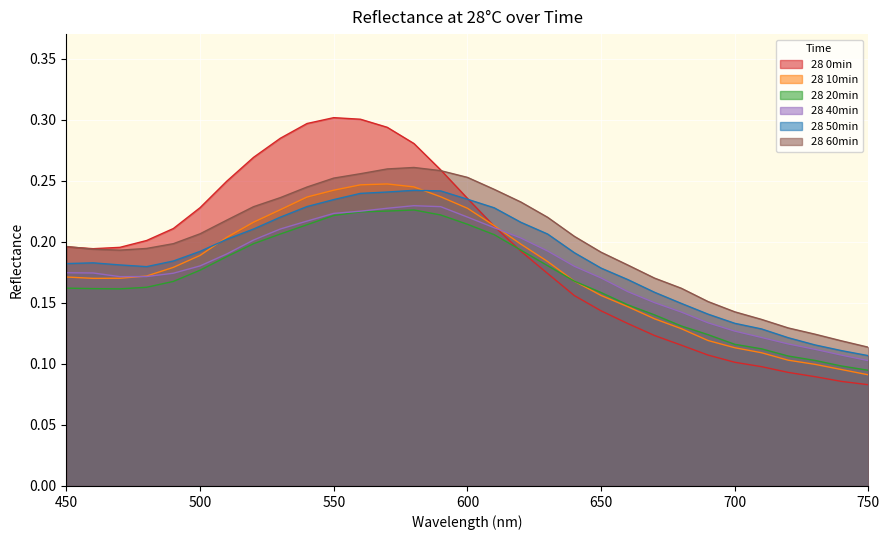

At 460, list the series in order from smallest to largest.

28 20min, 28 10min, 28 40min, 28 50min, 28 60min, 28 0min